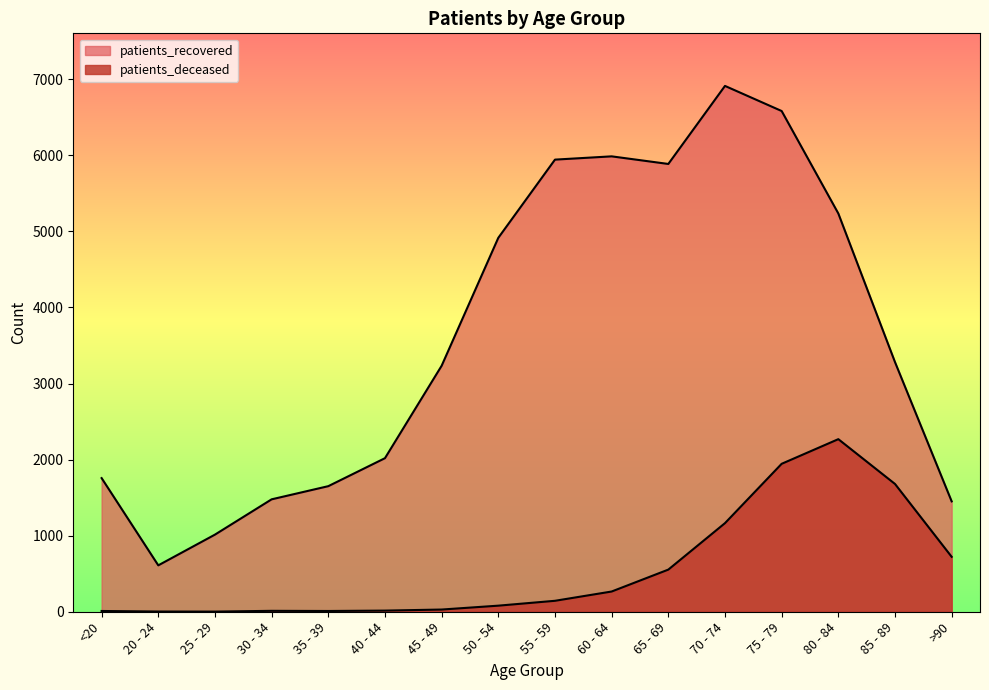

Rank the categories by patients_recovered value from highest to lowest.

70 - 74, 75 - 79, 60 - 64, 55 - 59, 65 - 69, 80 - 84, 50 - 54, 85 - 89, 45 - 49, 40 - 44, <20, 35 - 39, 30 - 34, >90, 25 - 29, 20 - 24